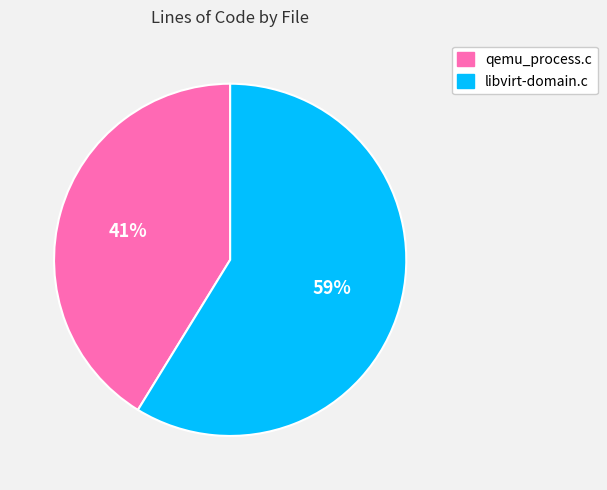

What is the ratio of the value at qemu_process.c to the value at libvirt-domain.c?

0.7